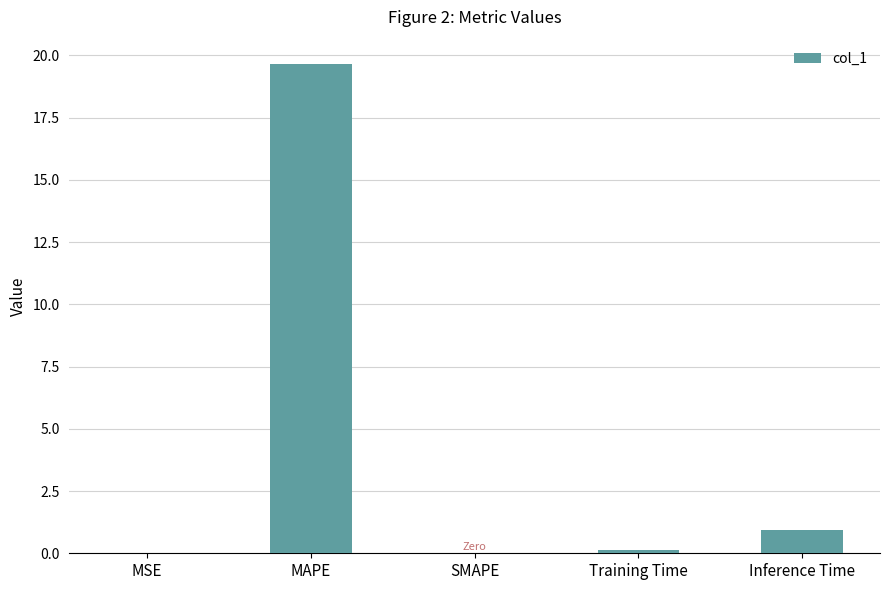

Is it true that the value at MAPE is 19.7?

True